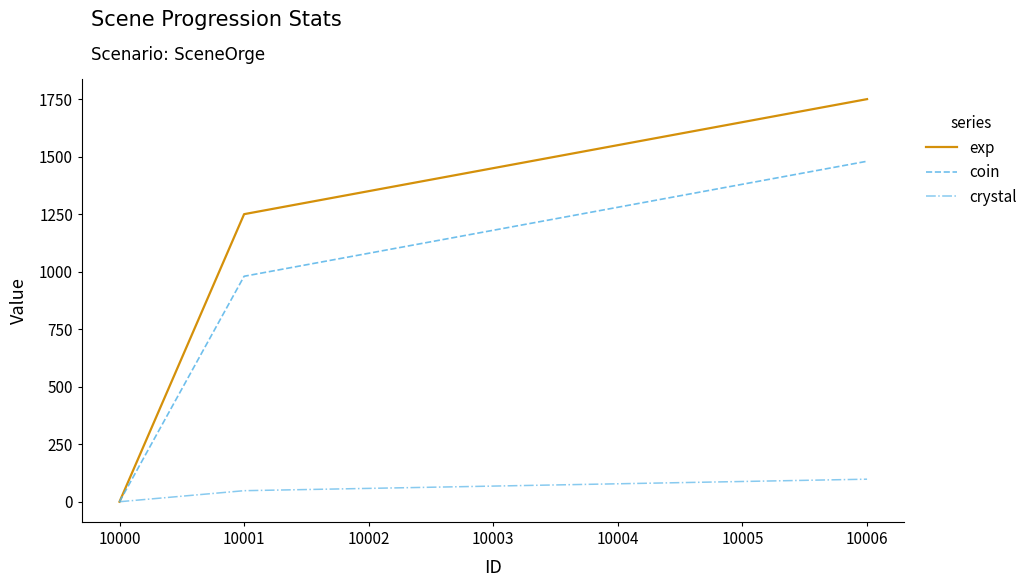

Is it true that coin equals 1492 at 10001?

False